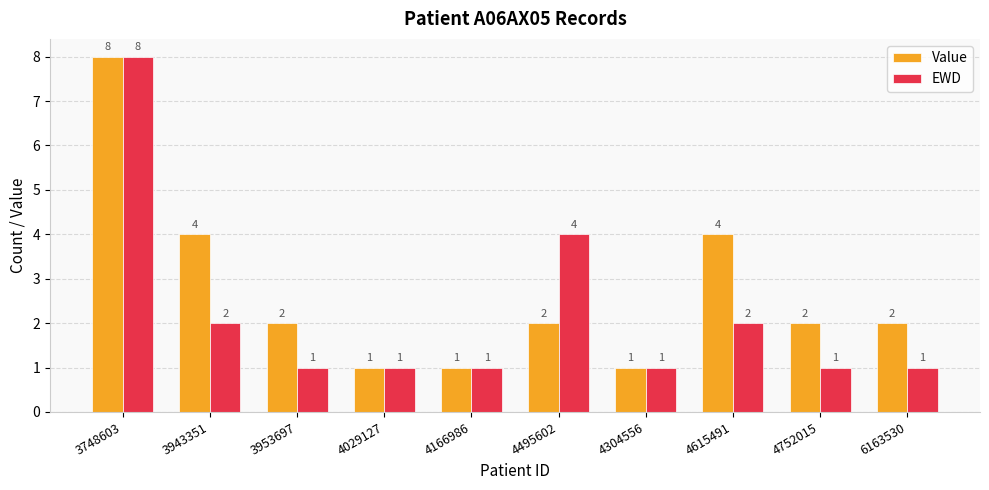

At which label is EWD closest to 4?

4495602